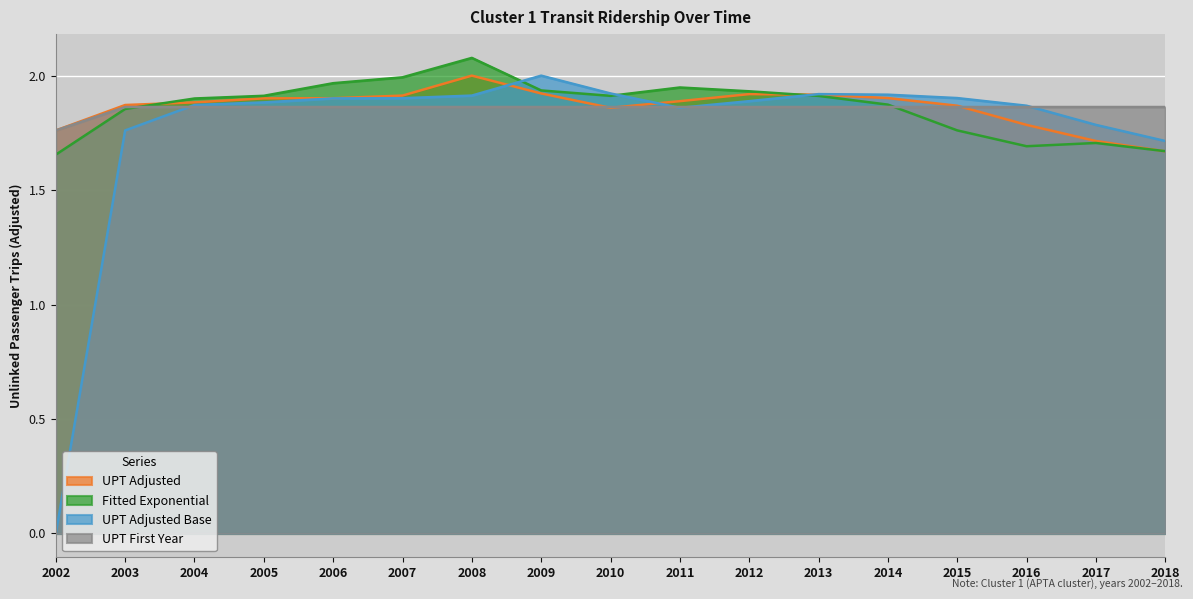

How many lines are shown in the chart?

4